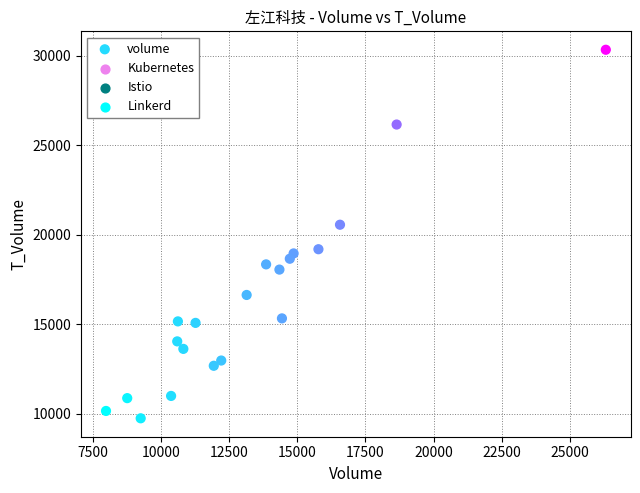

What is the range of Y values (max minus min)?

20588